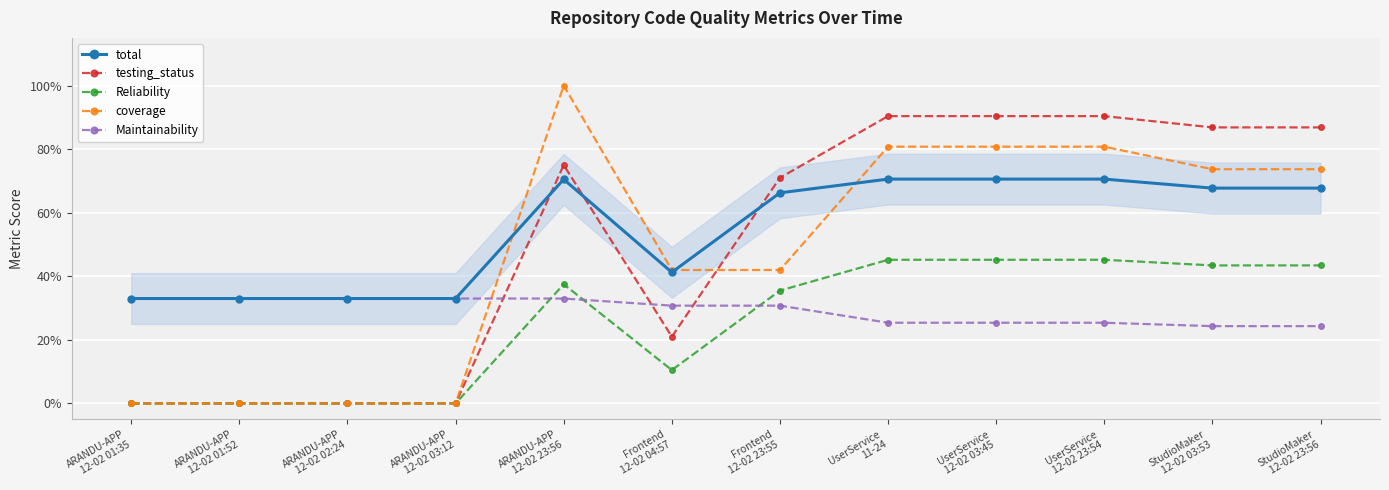

Is this an area chart (filled region under the line)?

Yes